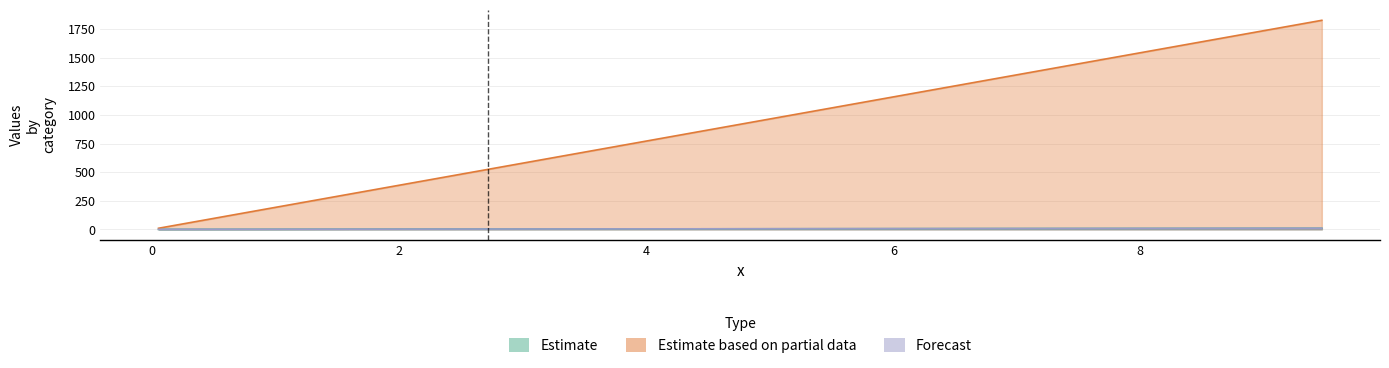

Is it true that Forecast equals 1.7 at 1.68?

True